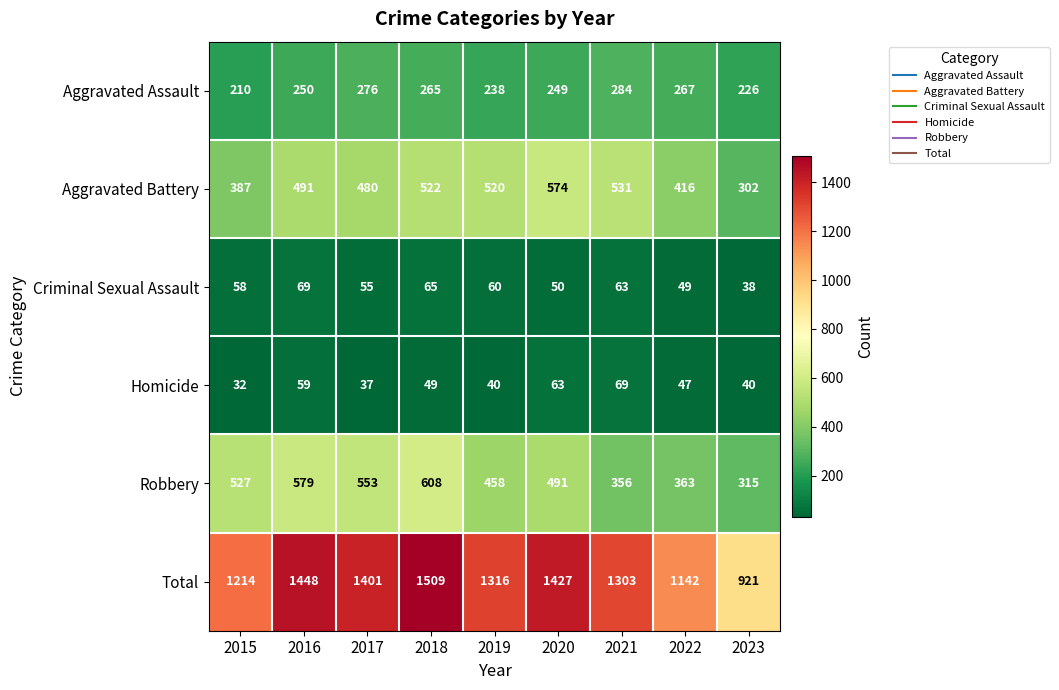

What is the spread (max minus min) of values at 2017?

1364